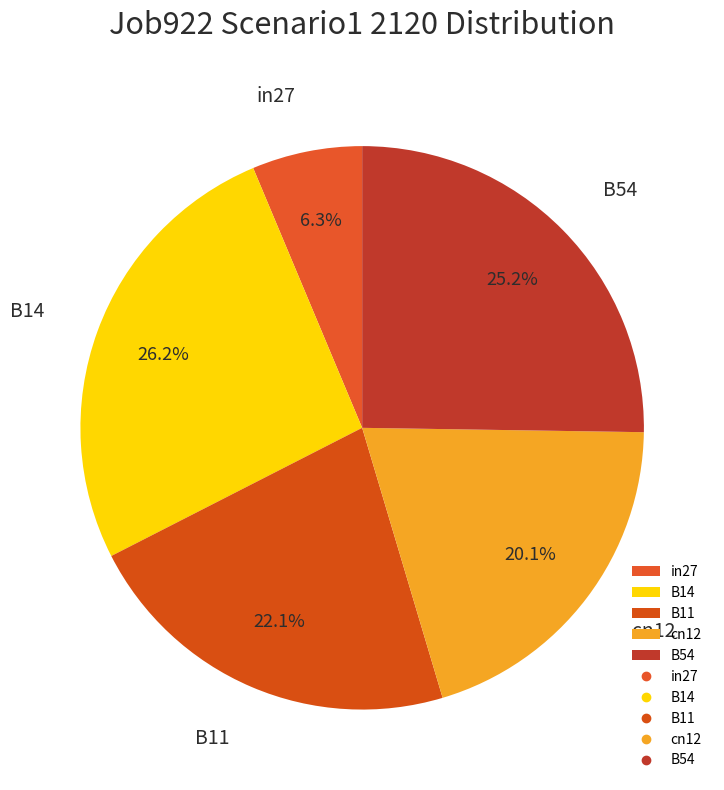

Between B14 and in27, which is larger?

B14